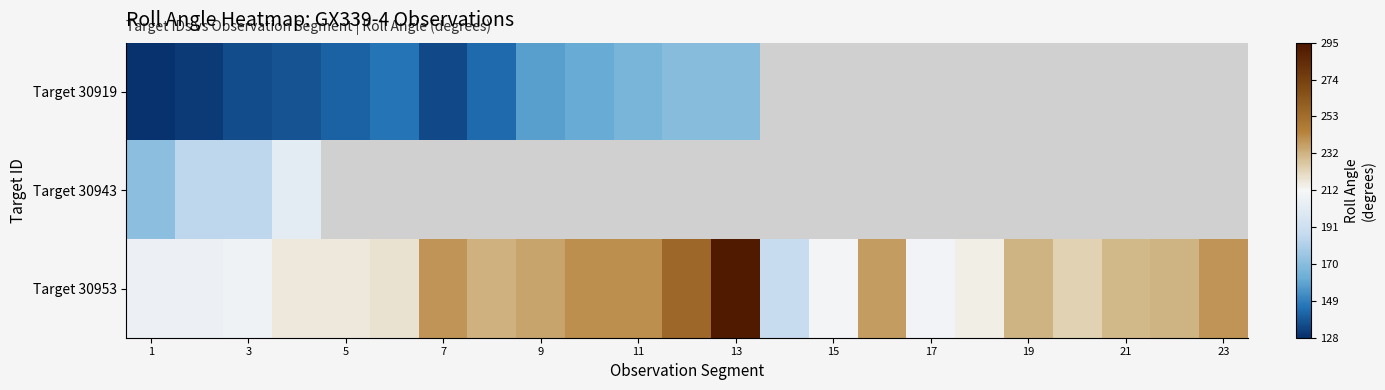

At how many categories does at least one series exceed 287?

1